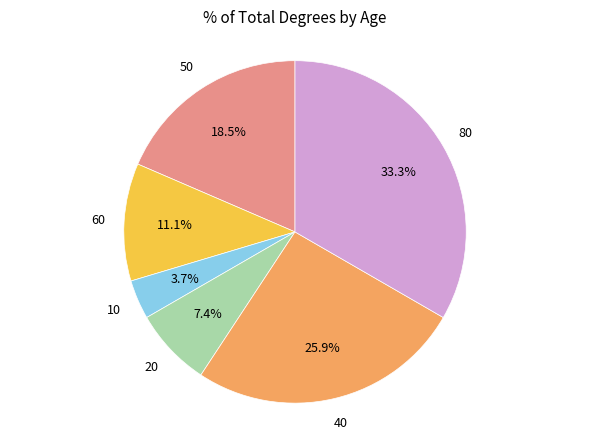

Is there any slice that represents more than half of the pie?

No